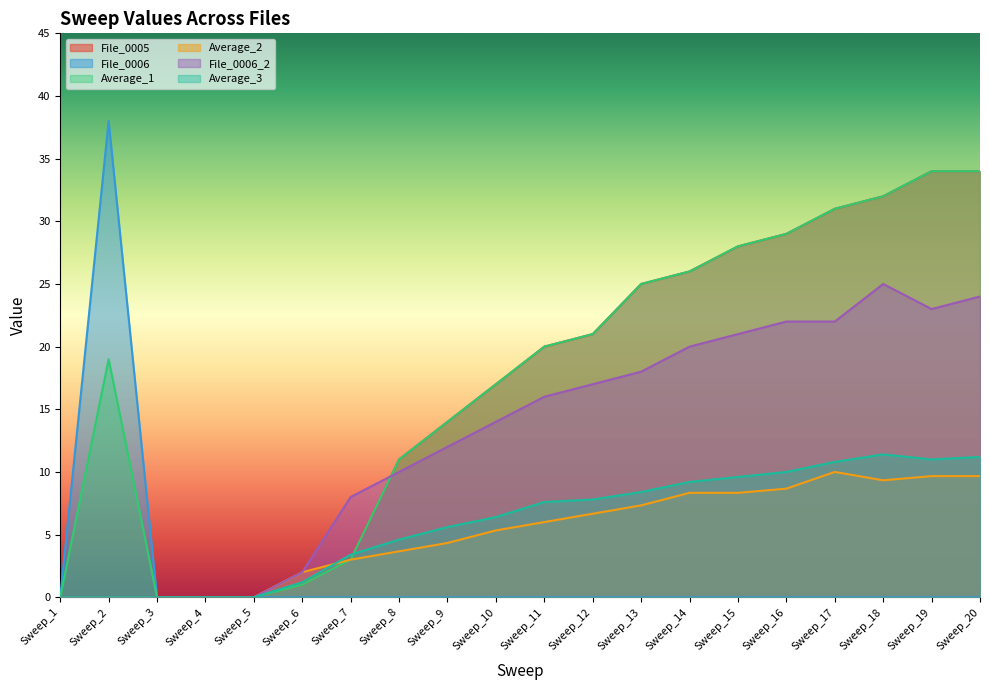

At Sweep_20, list the series in order from largest to smallest.

File_0005, Average_1, File_0006_2, Average_3, Average_2, File_0006